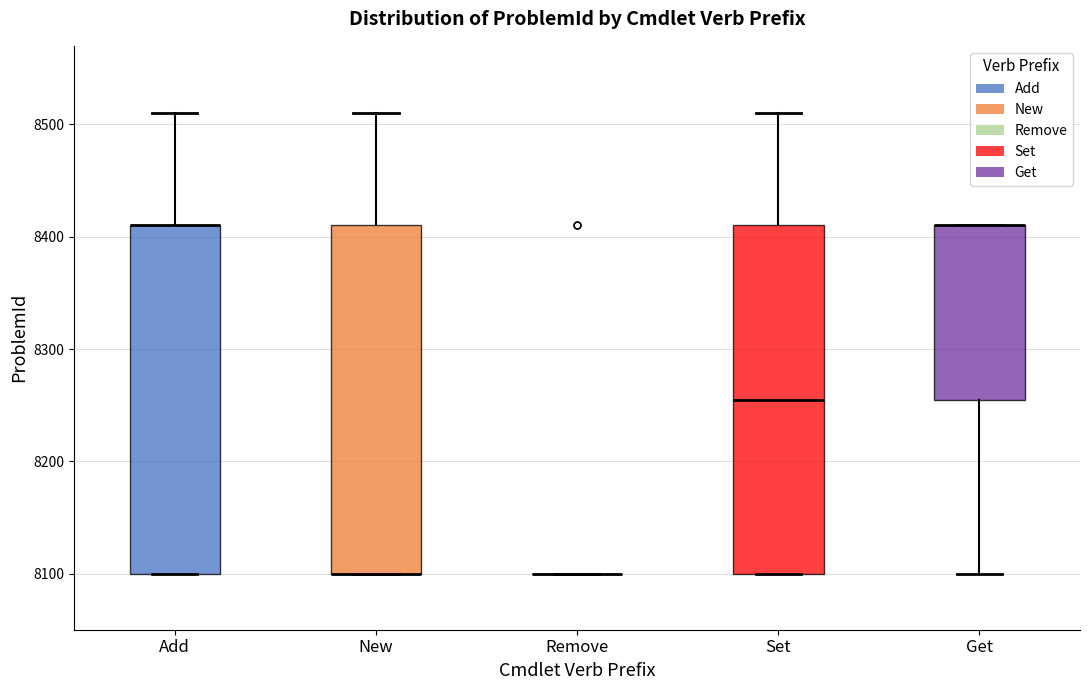

Where is the upper edge of the box for Set on the y-axis? The values are not printed on the chart, so give them approximately, as read against the axis.

8410